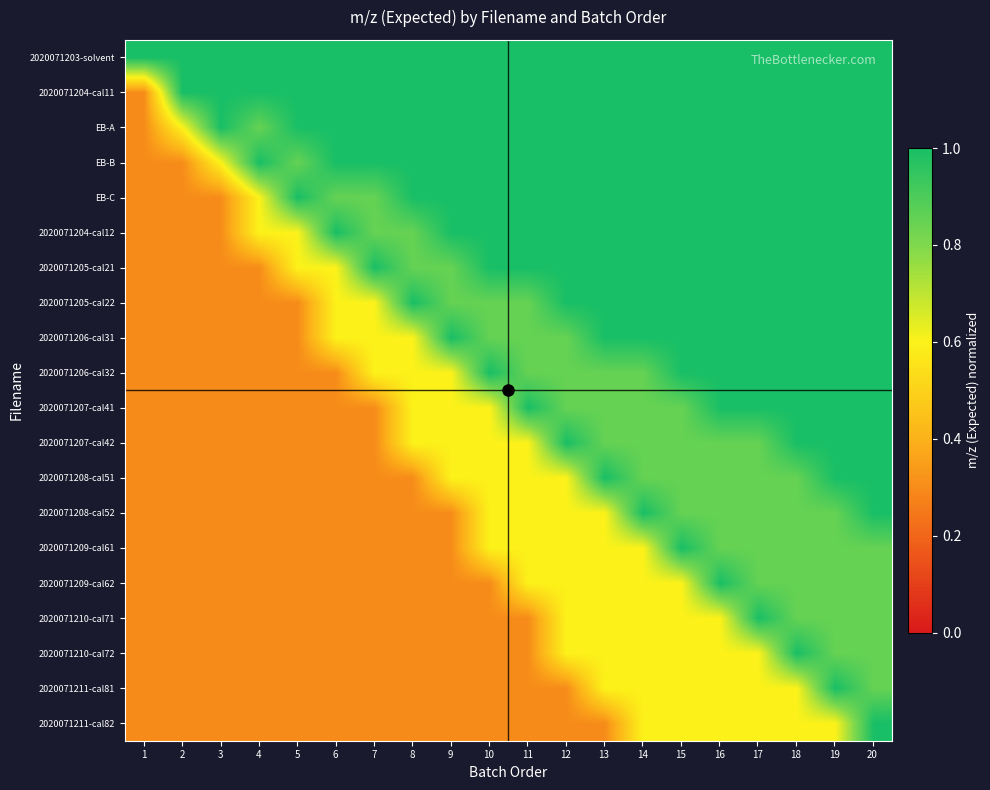

Reading left to right, extract all data points from this chart.

2020071203-solvent: 1=1.0	2=1.0	3=1.0	4=1.0	5=1.0	6=1.0	7=1.0	8=1.0	9=1.0	10=1.0	11=1.0	12=1.0	13=1.0	14=1.0	15=1.0	16=1.0	17=1.0	18=1.0	19=1.0	20=1.0
2020071204-cal11: 1=0.3	2=1.0	3=1.0	4=1.0	5=1.0	6=1.0	7=1.0	8=1.0	9=1.0	10=1.0	11=1.0	12=1.0	13=1.0	14=1.0	15=1.0	16=1.0	17=1.0	18=1.0	19=1.0	20=1.0
EB-A: 1=0.3	2=0.6	3=1.0	4=0.8	5=1.0	6=1.0	7=1.0	8=1.0	9=1.0	10=1.0	11=1.0	12=1.0	13=1.0	14=1.0	15=1.0	16=1.0	17=1.0	18=1.0	19=1.0	20=1.0
EB-B: 1=0.3	2=0.3	3=0.6	4=1.0	5=0.8	6=1.0	7=1.0	8=1.0	9=1.0	10=1.0	11=1.0	12=1.0	13=1.0	14=1.0	15=1.0	16=1.0	17=1.0	18=1.0	19=1.0	20=1.0
EB-C: 1=0.3	2=0.3	3=0.3	4=0.6	5=1.0	6=0.8	7=0.8	8=1.0	9=1.0	10=1.0	11=1.0	12=1.0	13=1.0	14=1.0	15=1.0	16=1.0	17=1.0	18=1.0	19=1.0	20=1.0
2020071204-cal12: 1=0.3	2=0.3	3=0.3	4=0.6	5=0.6	6=1.0	7=0.8	8=0.8	9=1.0	10=1.0	11=1.0	12=1.0	13=1.0	14=1.0	15=1.0	16=1.0	17=1.0	18=1.0	19=1.0	20=1.0
2020071205-cal21: 1=0.3	2=0.3	3=0.3	4=0.3	5=0.6	6=0.6	7=1.0	8=0.8	9=0.8	10=1.0	11=1.0	12=1.0	13=1.0	14=1.0	15=1.0	16=1.0	17=1.0	18=1.0	19=1.0	20=1.0
2020071205-cal22: 1=0.3	2=0.3	3=0.3	4=0.3	5=0.3	6=0.6	7=0.6	8=1.0	9=0.8	10=0.8	11=0.8	12=1.0	13=1.0	14=1.0	15=1.0	16=1.0	17=1.0	18=1.0	19=1.0	20=1.0
2020071206-cal31: 1=0.3	2=0.3	3=0.3	4=0.3	5=0.3	6=0.6	7=0.6	8=0.6	9=1.0	10=0.8	11=0.8	12=0.8	13=1.0	14=1.0	15=1.0	16=1.0	17=1.0	18=1.0	19=1.0	20=1.0
2020071206-cal32: 1=0.3	2=0.3	3=0.3	4=0.3	5=0.3	6=0.3	7=0.6	8=0.6	9=0.6	10=1.0	11=0.8	12=0.8	13=0.8	14=0.8	15=1.0	16=1.0	17=1.0	18=1.0	19=1.0	20=1.0
2020071207-cal41: 1=0.3	2=0.3	3=0.3	4=0.3	5=0.3	6=0.3	7=0.3	8=0.6	9=0.6	10=0.6	11=1.0	12=0.8	13=0.8	14=0.8	15=0.8	16=1.0	17=1.0	18=1.0	19=1.0	20=1.0
2020071207-cal42: 1=0.3	2=0.3	3=0.3	4=0.3	5=0.3	6=0.3	7=0.3	8=0.6	9=0.6	10=0.6	11=0.6	12=1.0	13=0.8	14=0.8	15=0.8	16=0.8	17=0.8	18=1.0	19=1.0	20=1.0
2020071208-cal51: 1=0.3	2=0.3	3=0.3	4=0.3	5=0.3	6=0.3	7=0.3	8=0.3	9=0.6	10=0.6	11=0.6	12=0.6	13=1.0	14=0.8	15=0.8	16=0.8	17=0.8	18=0.8	19=1.0	20=1.0
2020071208-cal52: 1=0.3	2=0.3	3=0.3	4=0.3	5=0.3	6=0.3	7=0.3	8=0.3	9=0.3	10=0.6	11=0.6	12=0.6	13=0.6	14=1.0	15=0.8	16=0.8	17=0.8	18=0.8	19=0.8	20=1.0
2020071209-cal61: 1=0.3	2=0.3	3=0.3	4=0.3	5=0.3	6=0.3	7=0.3	8=0.3	9=0.3	10=0.6	11=0.6	12=0.6	13=0.6	14=0.6	15=1.0	16=0.8	17=0.8	18=0.8	19=0.8	20=0.8
2020071209-cal62: 1=0.3	2=0.3	3=0.3	4=0.3	5=0.3	6=0.3	7=0.3	8=0.3	9=0.3	10=0.3	11=0.6	12=0.6	13=0.6	14=0.6	15=0.6	16=1.0	17=0.8	18=0.8	19=0.8	20=0.8
2020071210-cal71: 1=0.3	2=0.3	3=0.3	4=0.3	5=0.3	6=0.3	7=0.3	8=0.3	9=0.3	10=0.3	11=0.3	12=0.6	13=0.6	14=0.6	15=0.6	16=0.6	17=1.0	18=0.8	19=0.8	20=0.8
2020071210-cal72: 1=0.3	2=0.3	3=0.3	4=0.3	5=0.3	6=0.3	7=0.3	8=0.3	9=0.3	10=0.3	11=0.3	12=0.6	13=0.6	14=0.6	15=0.6	16=0.6	17=0.6	18=1.0	19=0.8	20=0.8
2020071211-cal81: 1=0.3	2=0.3	3=0.3	4=0.3	5=0.3	6=0.3	7=0.3	8=0.3	9=0.3	10=0.3	11=0.3	12=0.3	13=0.6	14=0.6	15=0.6	16=0.6	17=0.6	18=0.6	19=1.0	20=0.8
2020071211-cal82: 1=0.3	2=0.3	3=0.3	4=0.3	5=0.3	6=0.3	7=0.3	8=0.3	9=0.3	10=0.3	11=0.3	12=0.3	13=0.3	14=0.6	15=0.6	16=0.6	17=0.6	18=0.6	19=0.6	20=1.0